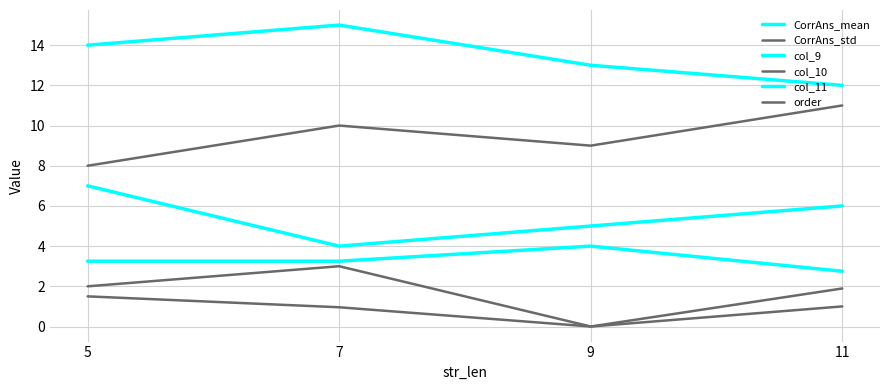

At how many categories does at least one series exceed 1?

4